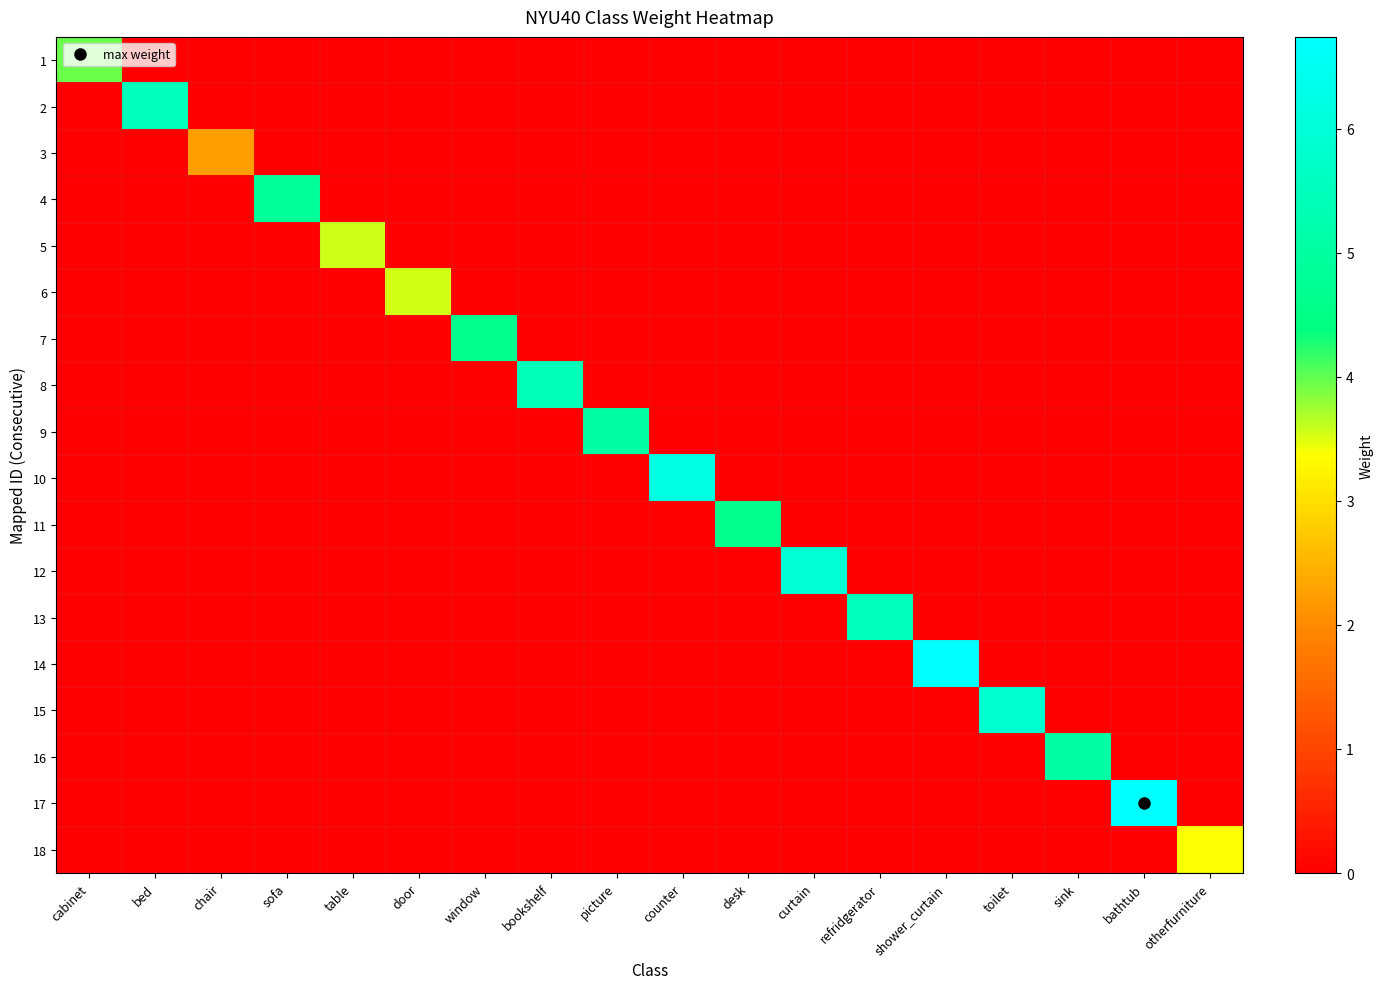

Rank the series by their maximum value, from highest to lowest.

17, 14, 10, 12, 15, 2, 13, 8, 9, 16, 4, 7, 11, 1, 5, 6, 18, 3